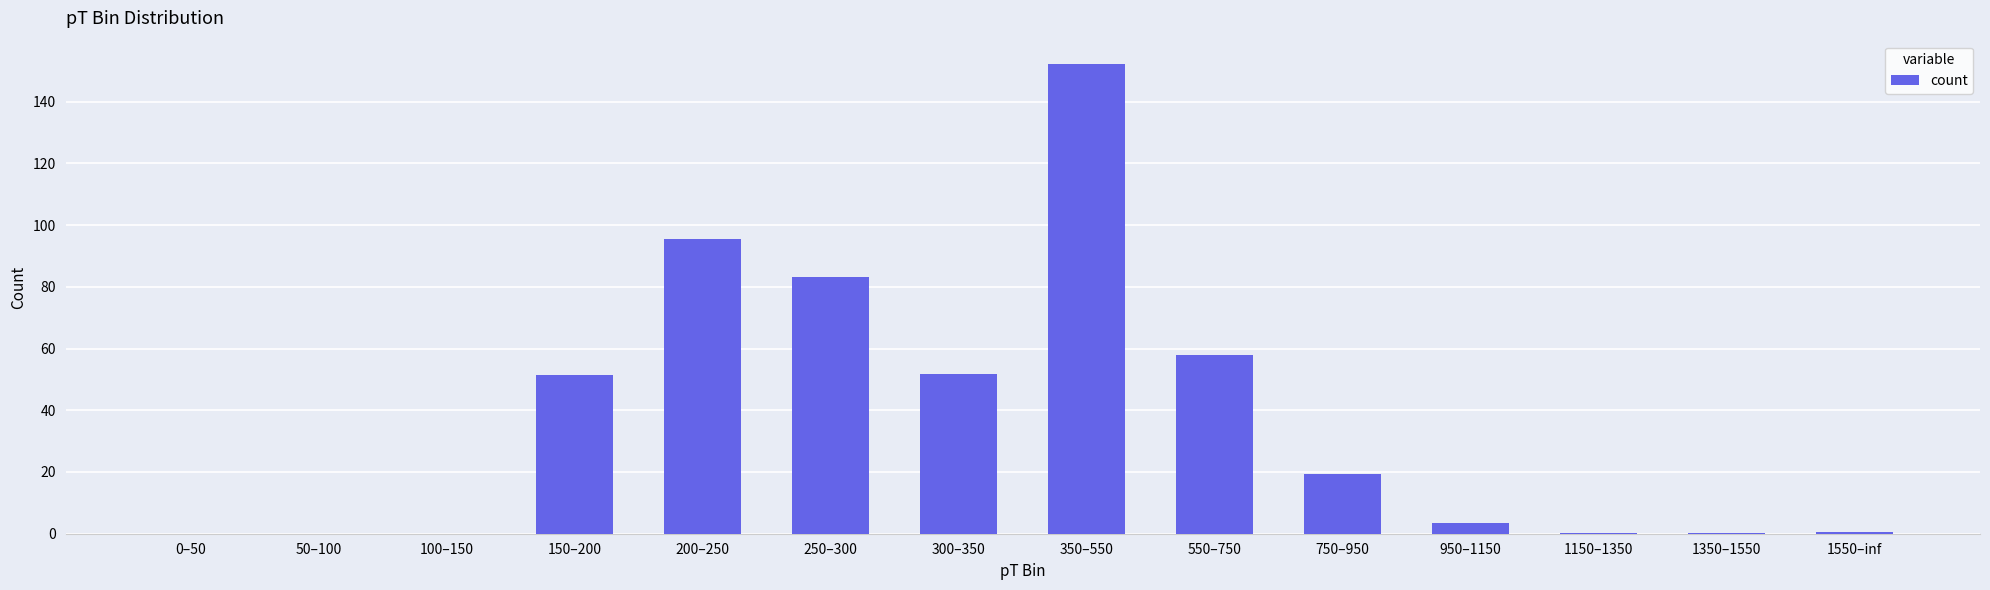

What is the difference between the values at 350–550 and 50–100?

152.1